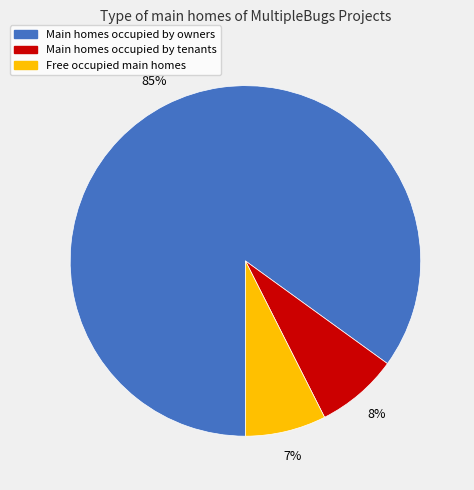

To the nearest percent, what is the average slice percentage?

33%